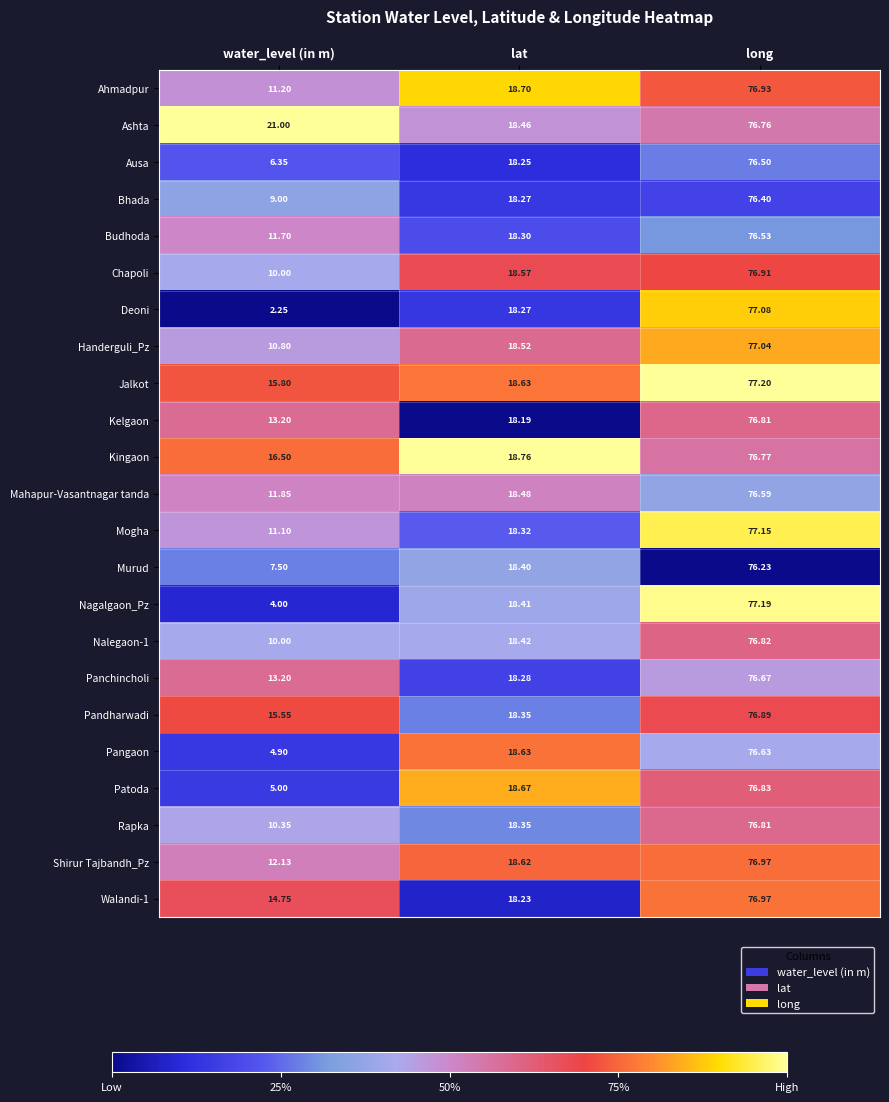

At which label is Ausa closest to 41?

lat